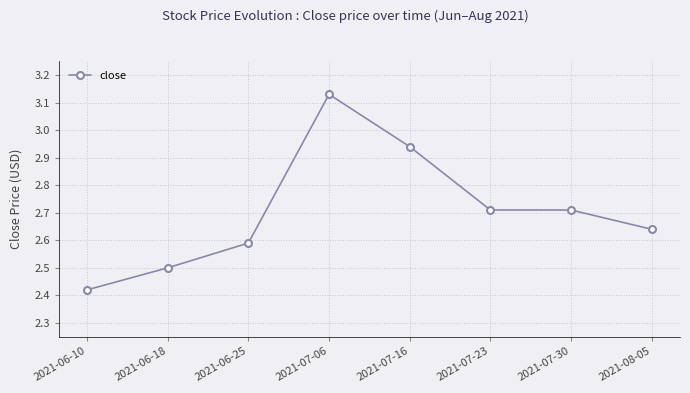

What is the ratio of the value at 2021-07-30 to the value at 2021-06-25?

1.0